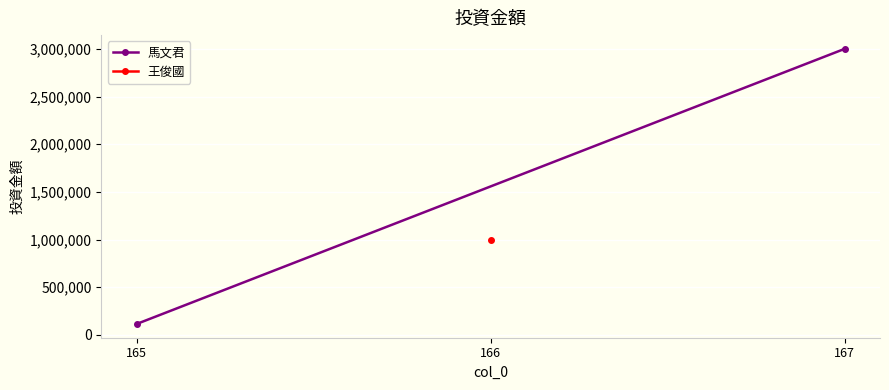

What is the average value?

1557189